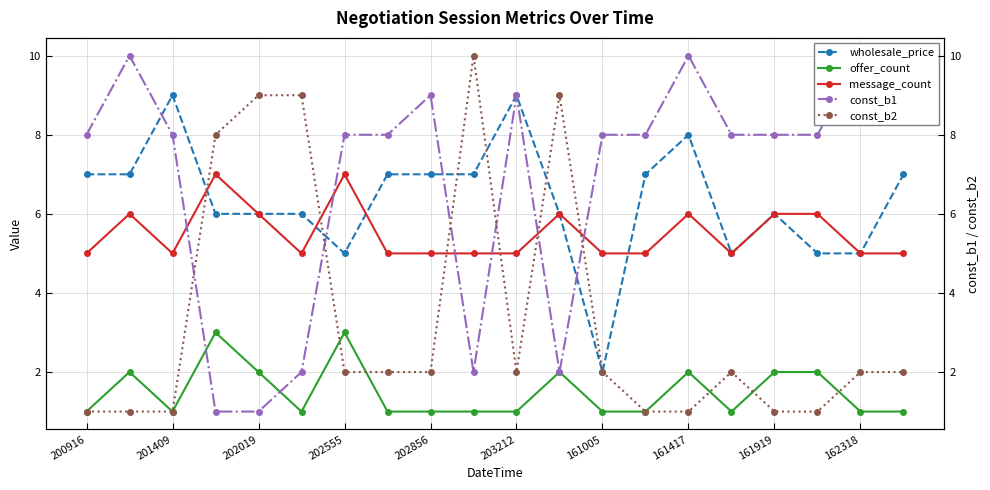

How many interior local valleys does the offer_count series have?

3